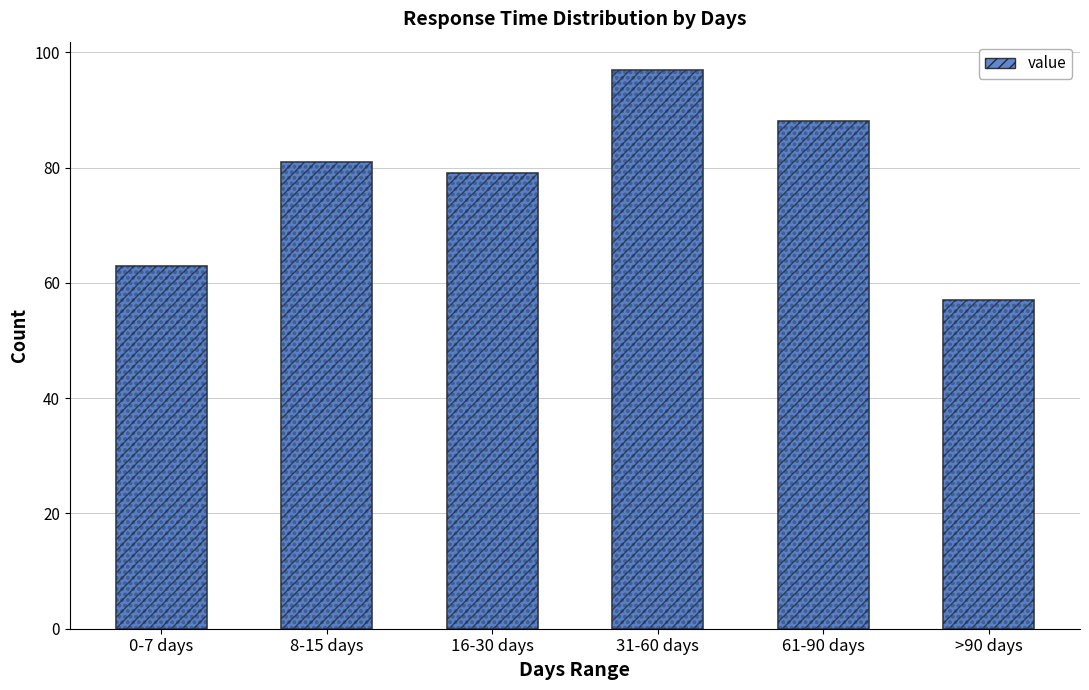

Between 0-7 days and >90 days, which is larger?

0-7 days